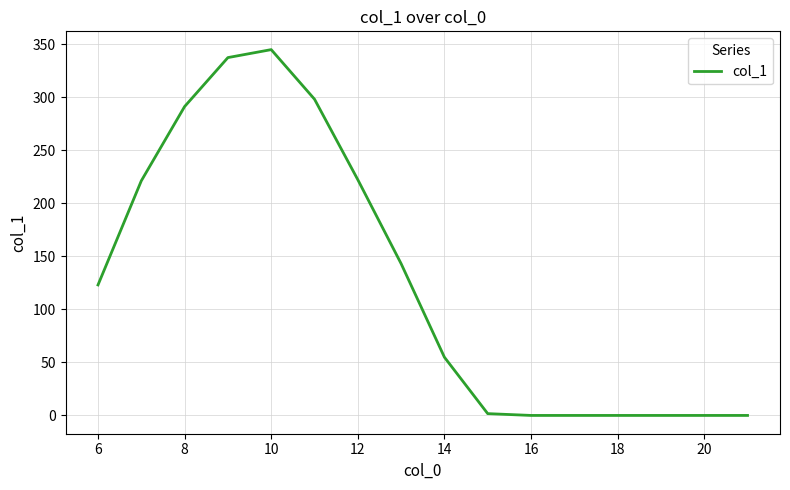

What is the greatest value displayed?

345.0